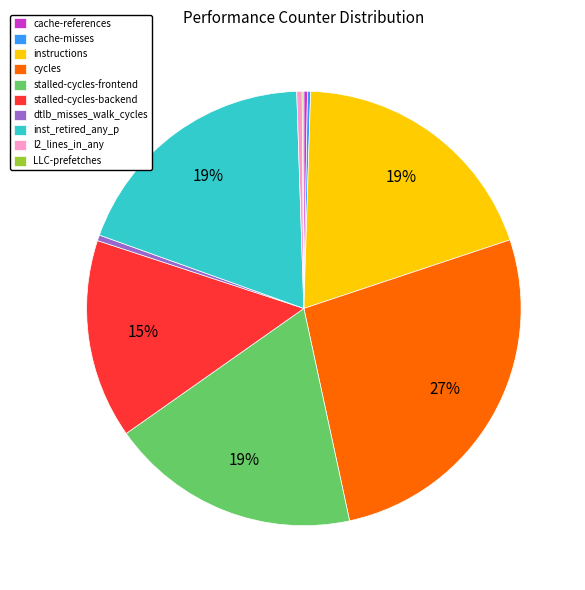

The stalled-cycles-backend slice represents 15% of the pie. True or false?

True